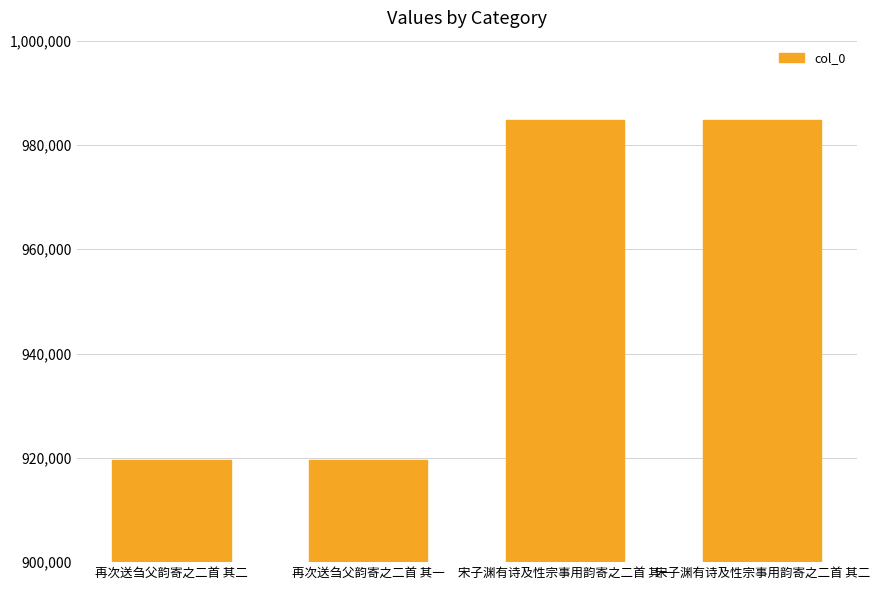

Which has a higher value, 再次送刍父韵寄之二首 其一 or 宋子渊有诗及性宗事用韵寄之二首 其二?

宋子渊有诗及性宗事用韵寄之二首 其二